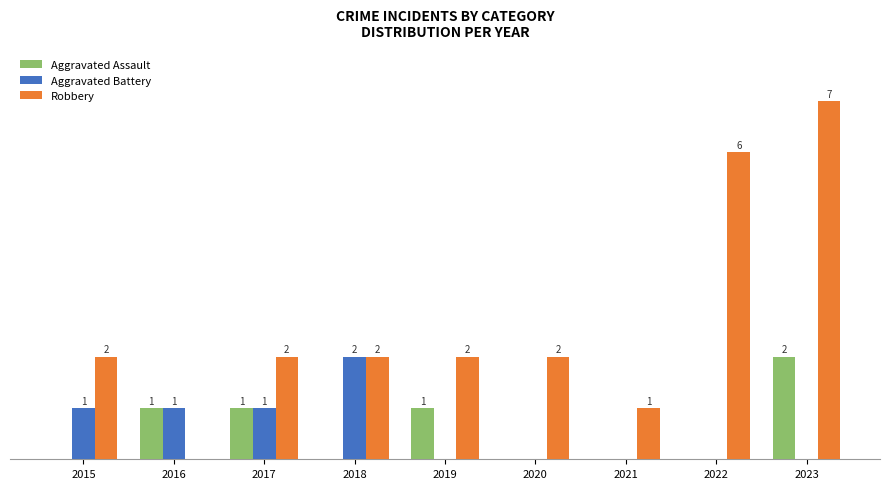

Which series has the largest total across all categories?

Robbery